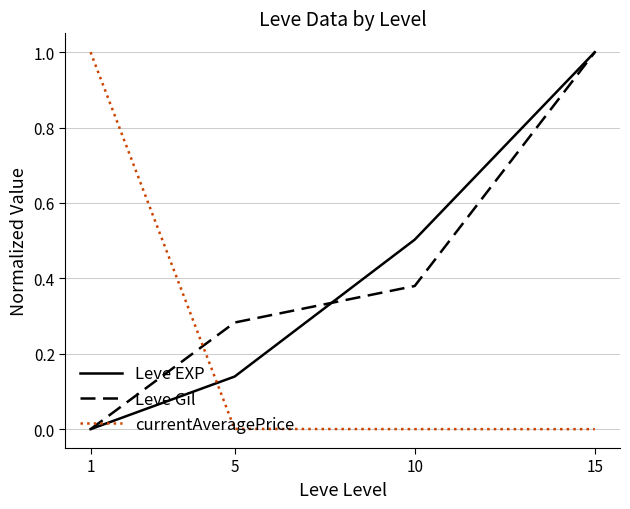

What is the approximate value of Leve EXP at 15?

1.0